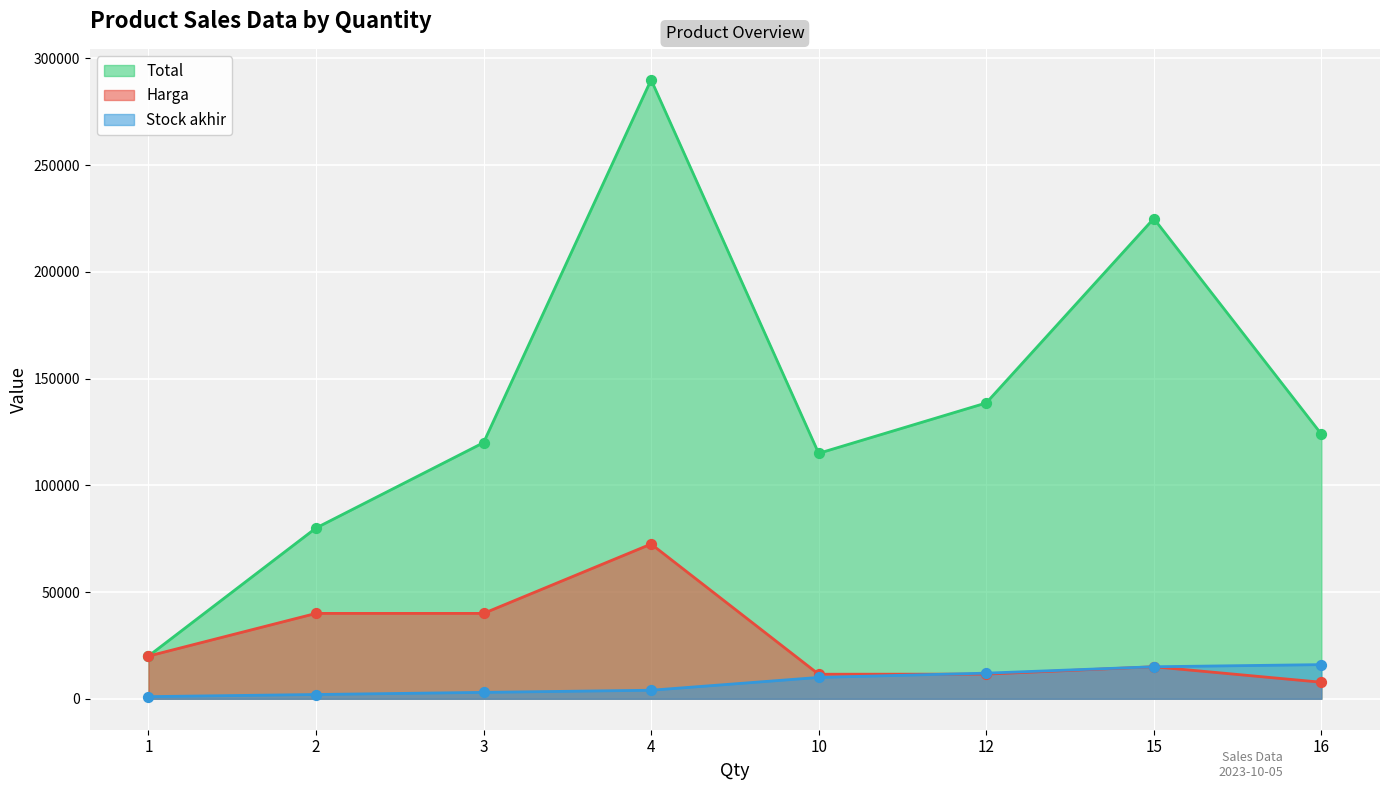

Which series reaches the minimum Y coordinate?

Stock akhir